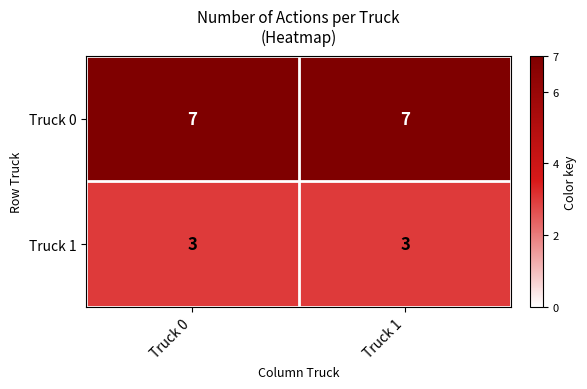

Rank the series by their average value, from highest to lowest.

Truck 0, Truck 1